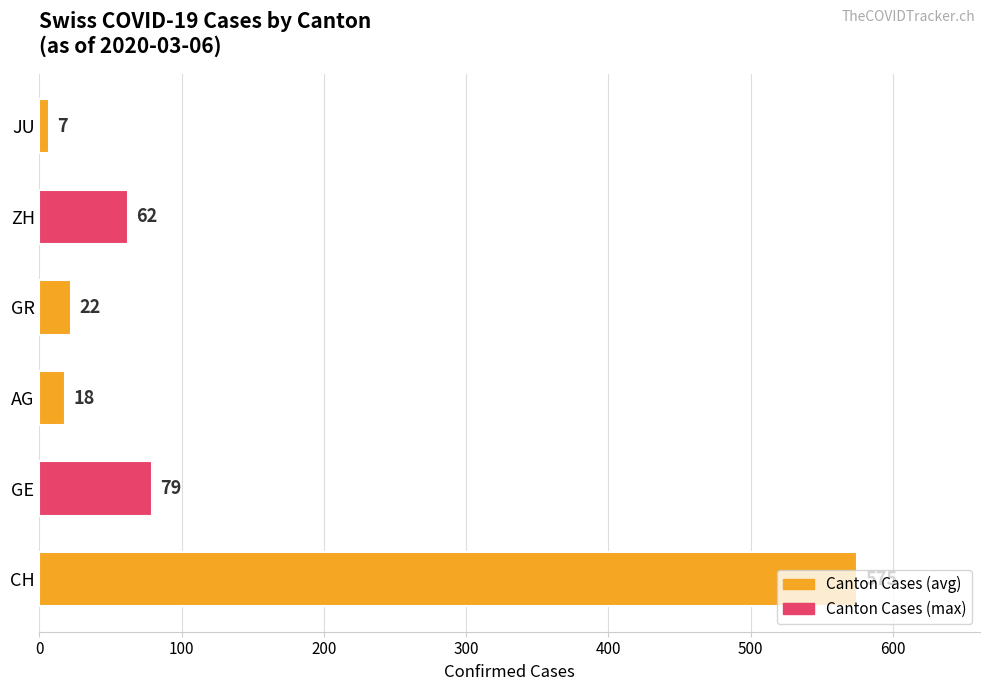

What is the ratio of the value at CH to the value at ZH?

9.3